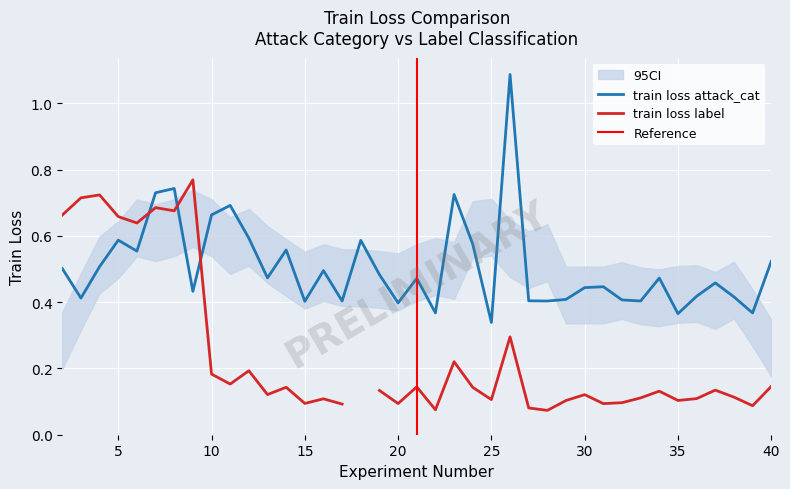

True or false: the data shows 0.6 at 5.

True